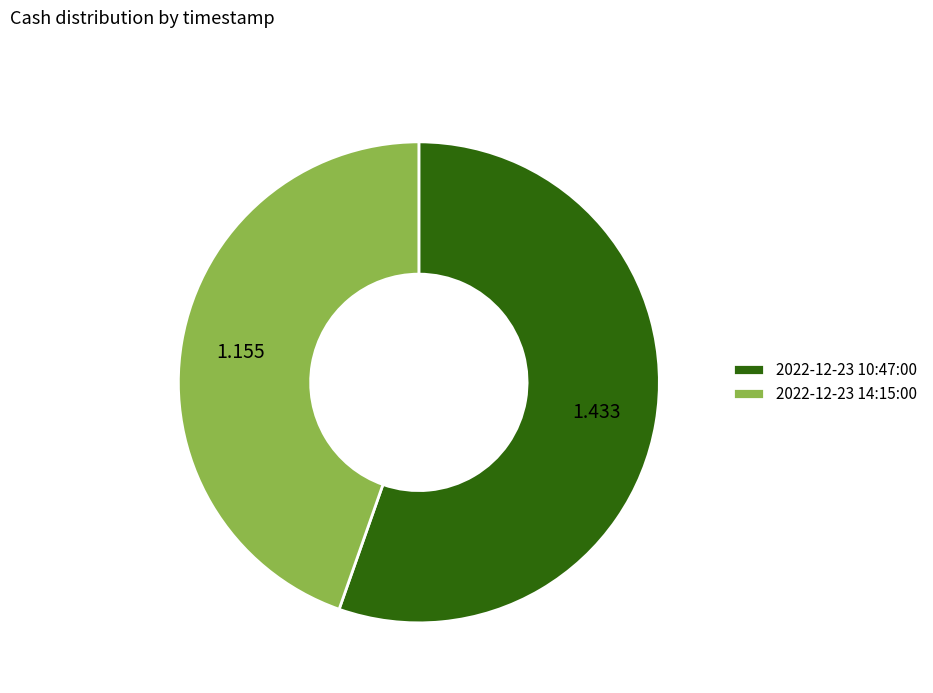

What is the ratio of the value at 2022-12-23 10:47:00 to the value at 2022-12-23 14:15:00?

1.2